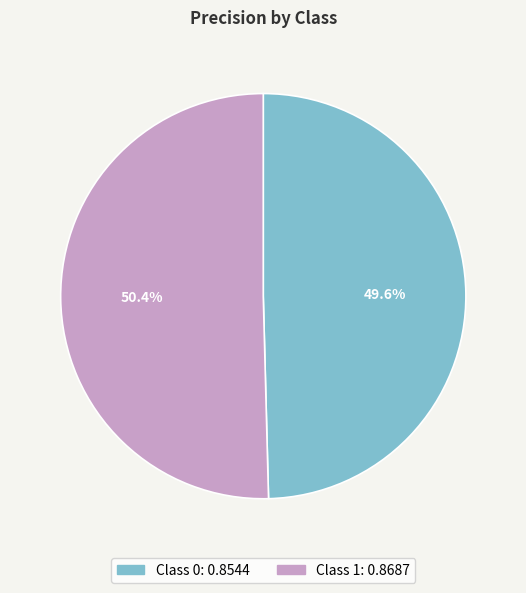

Is there a majority slice in this chart?

Yes